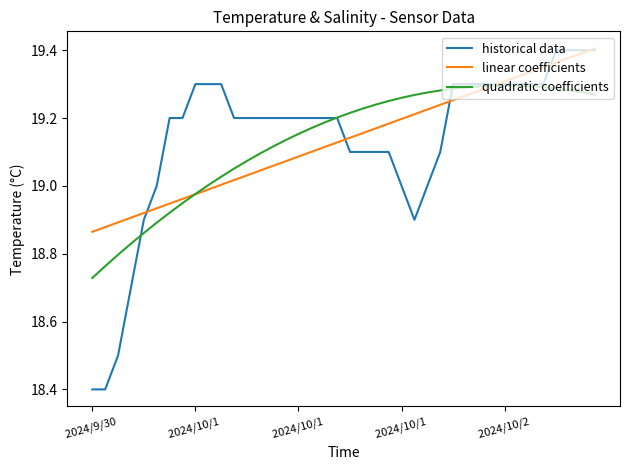

Which series has the largest range (max minus min)?

historical data